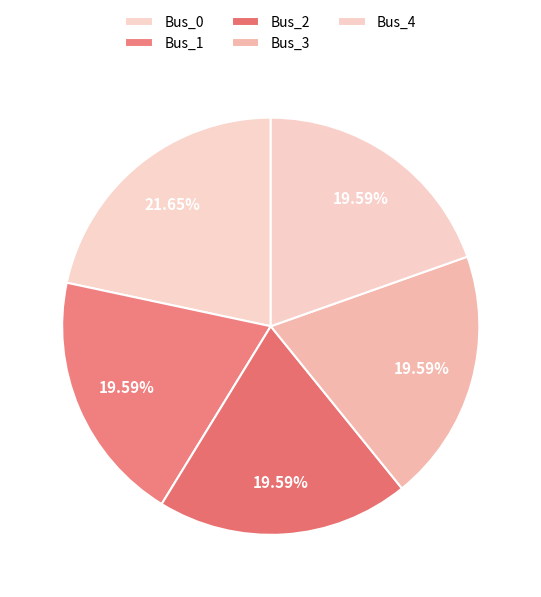

What portion of the pie excludes Bus_4?

80.4%